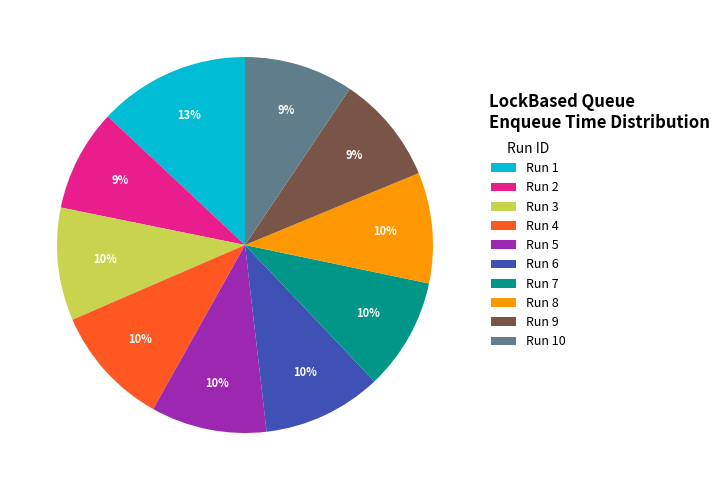

True or false: Run 3 accounts for 10% of the total.

True